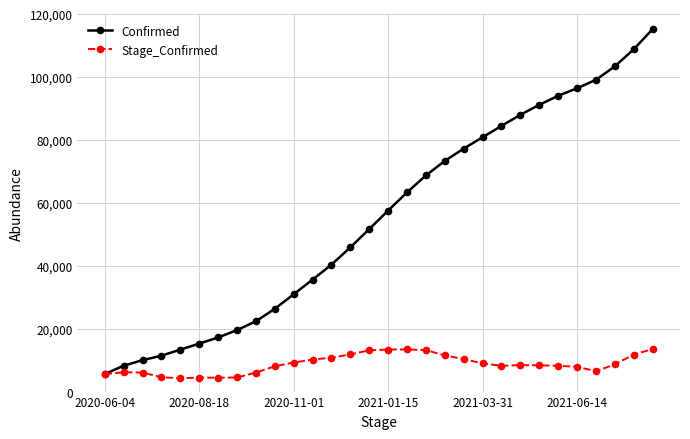

What is the average value of the Confirmed series?

55160